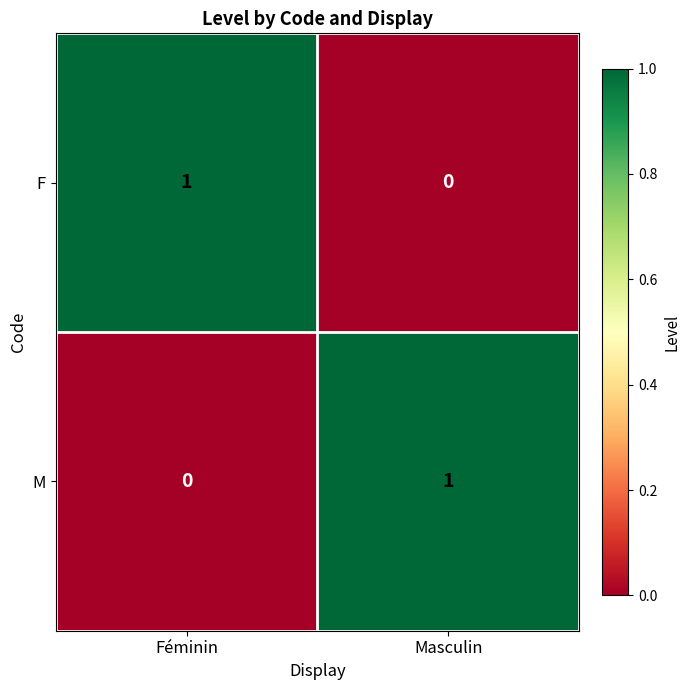

Where is M nearest to the value 0?

Féminin